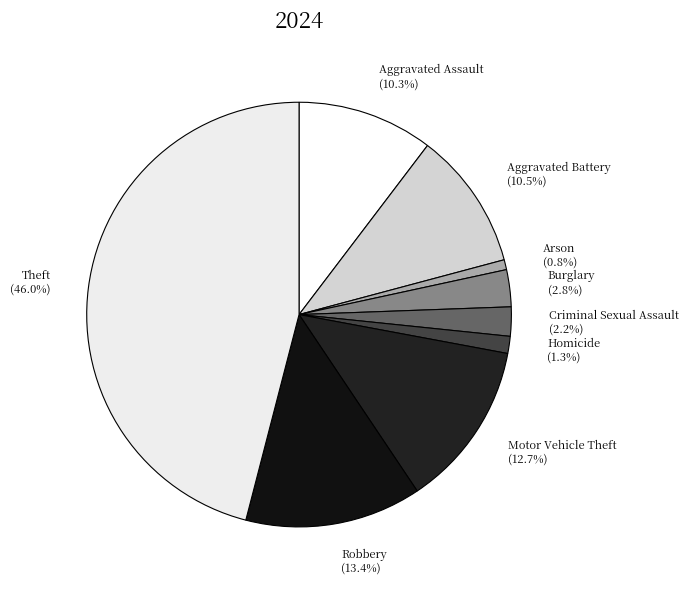

Which slice is the largest?

Theft